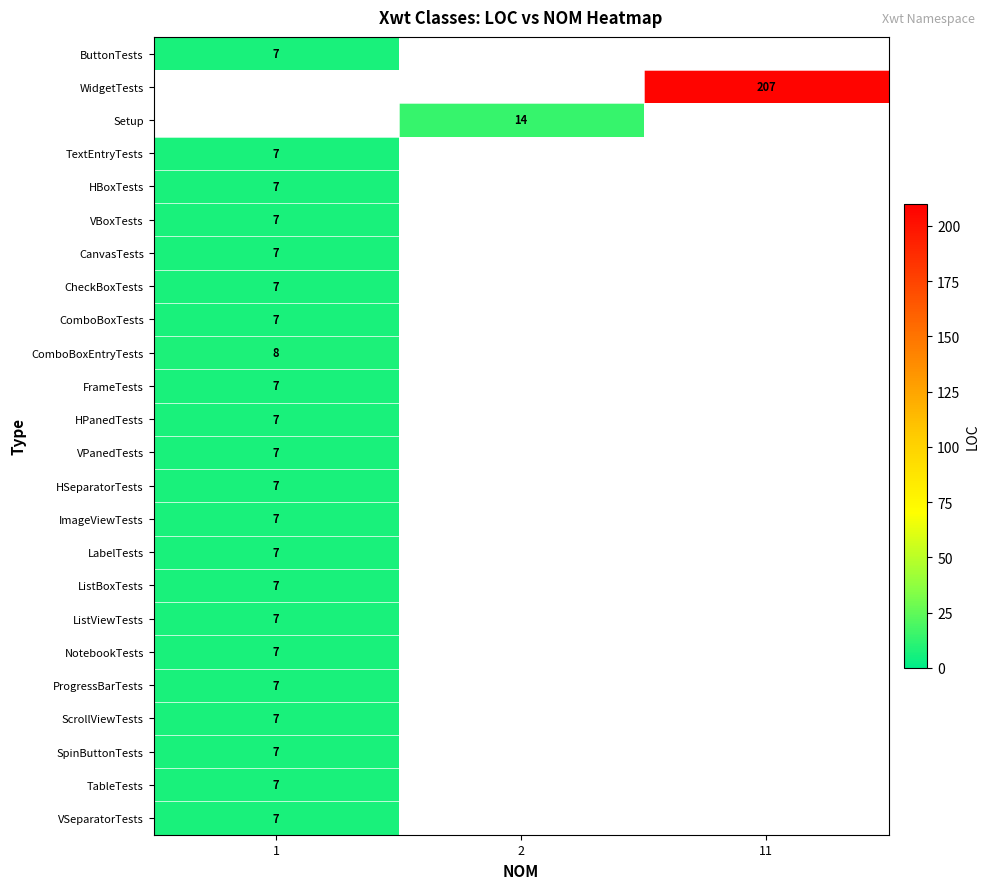

The CheckBoxTests series shows 7 at 1. True or false?

True